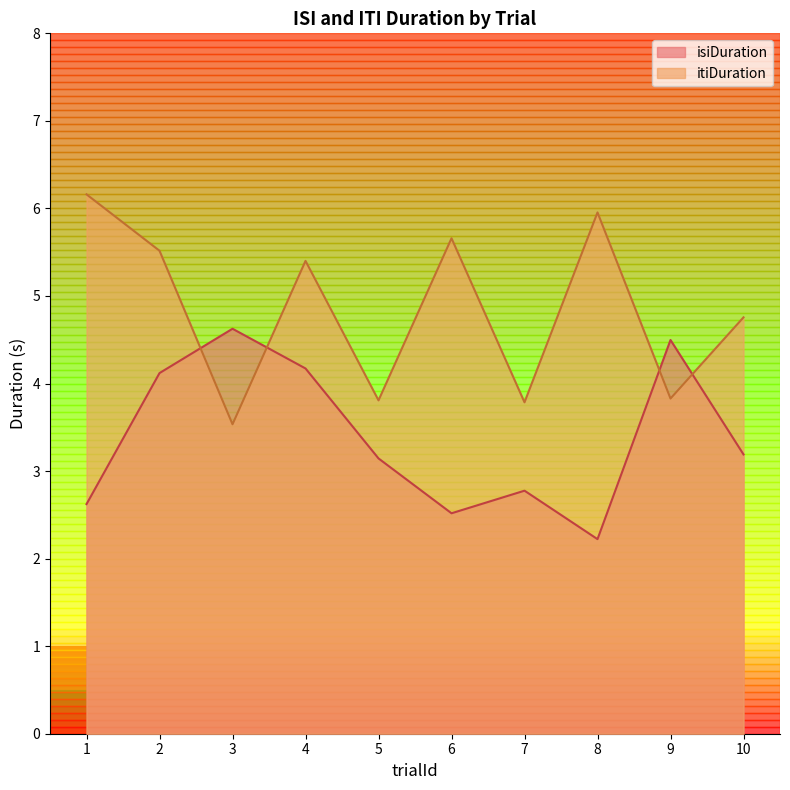

Rank the categories by isiDuration value from lowest to highest.

8, 6, 1, 7, 5, 10, 2, 4, 9, 3